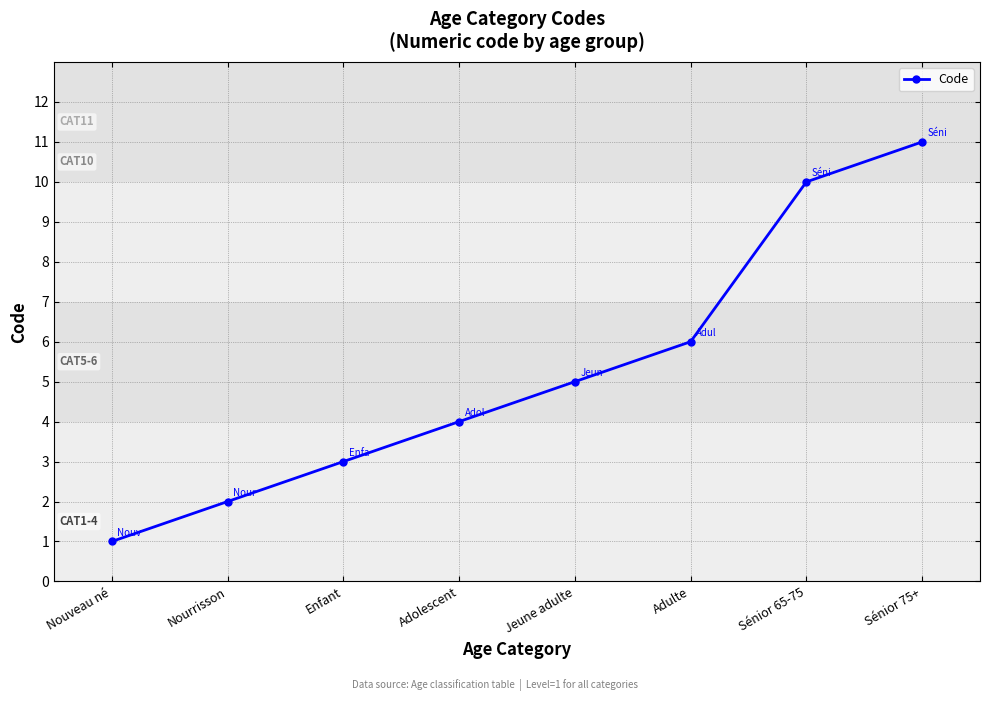

How many distinct data groups are displayed?

1